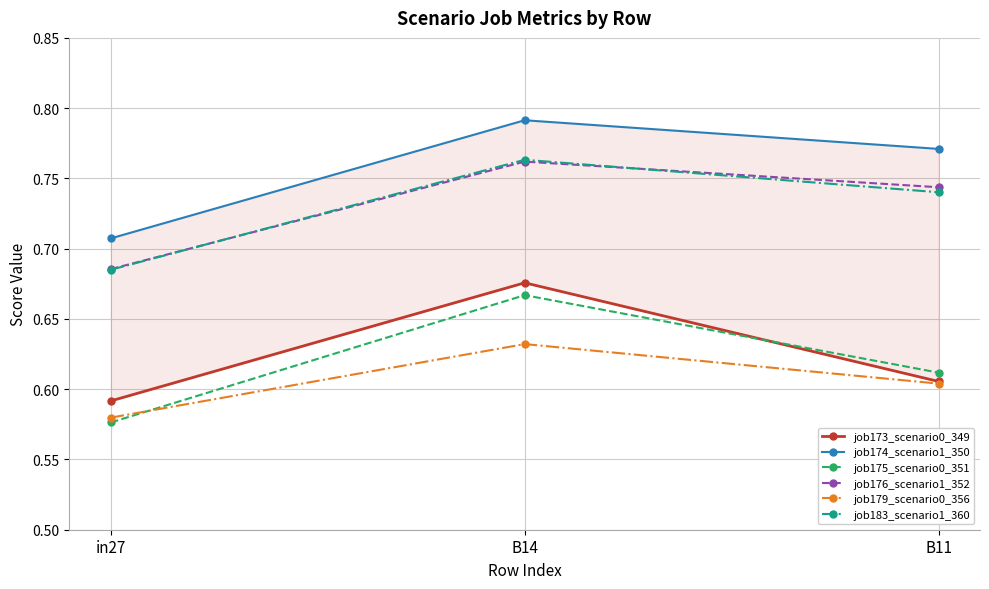

At which category is the sum across all series the highest?

B14